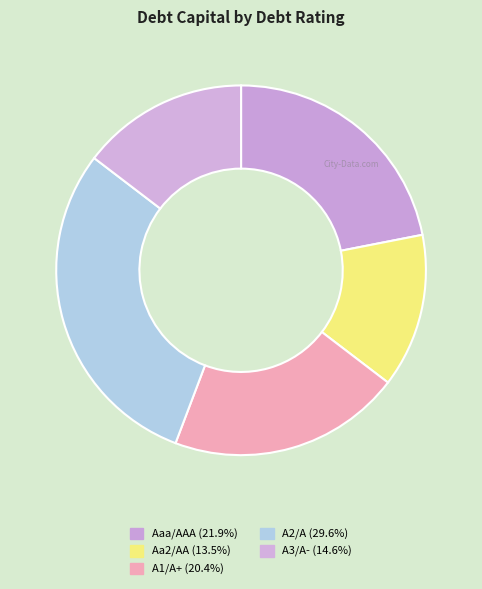

Count the number of slices in the pie.

5